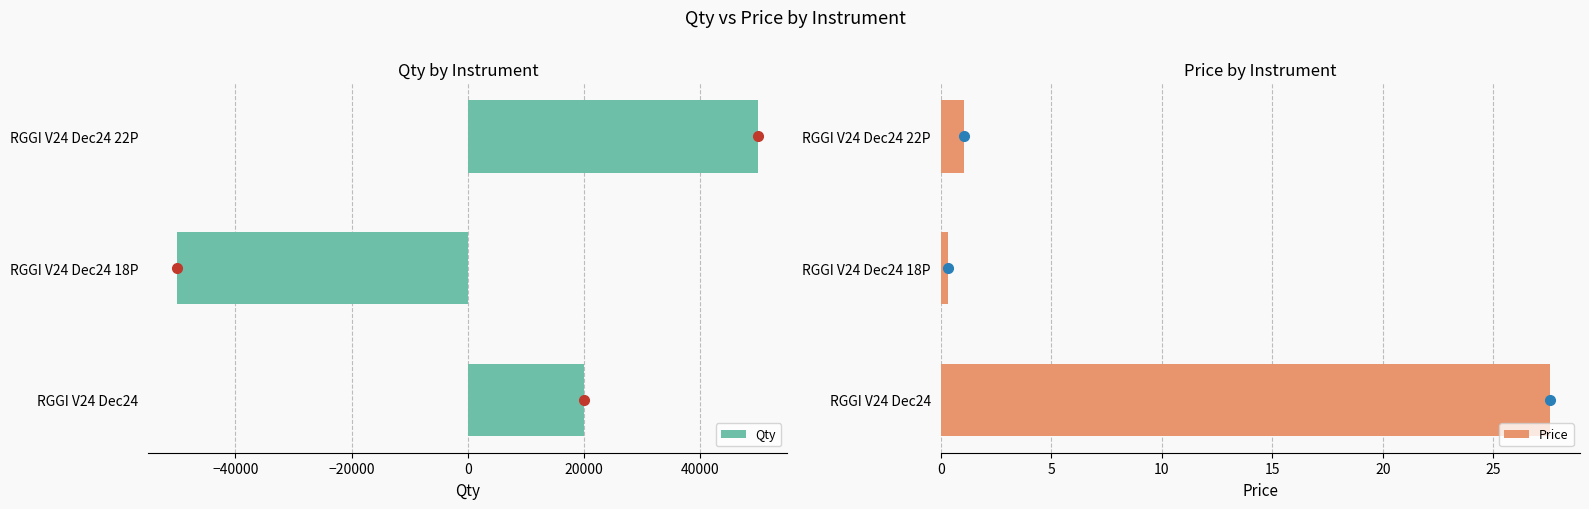

What is the sum of all Qty values?

20000